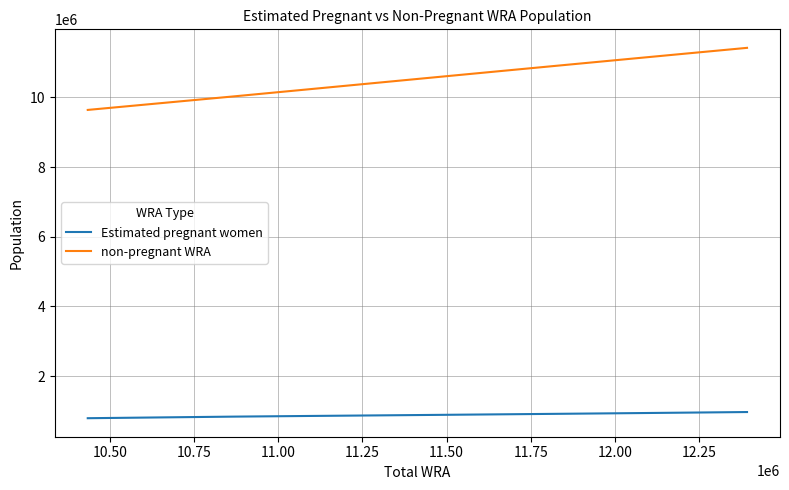

True or false: non-pregnant WRA and Estimated pregnant women intersect in this chart.

False